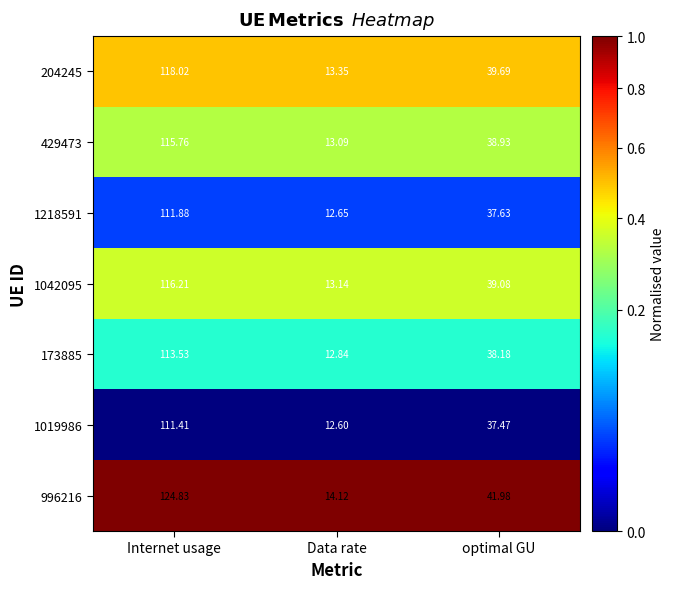

What is the total value across all series at Data rate?

91.8